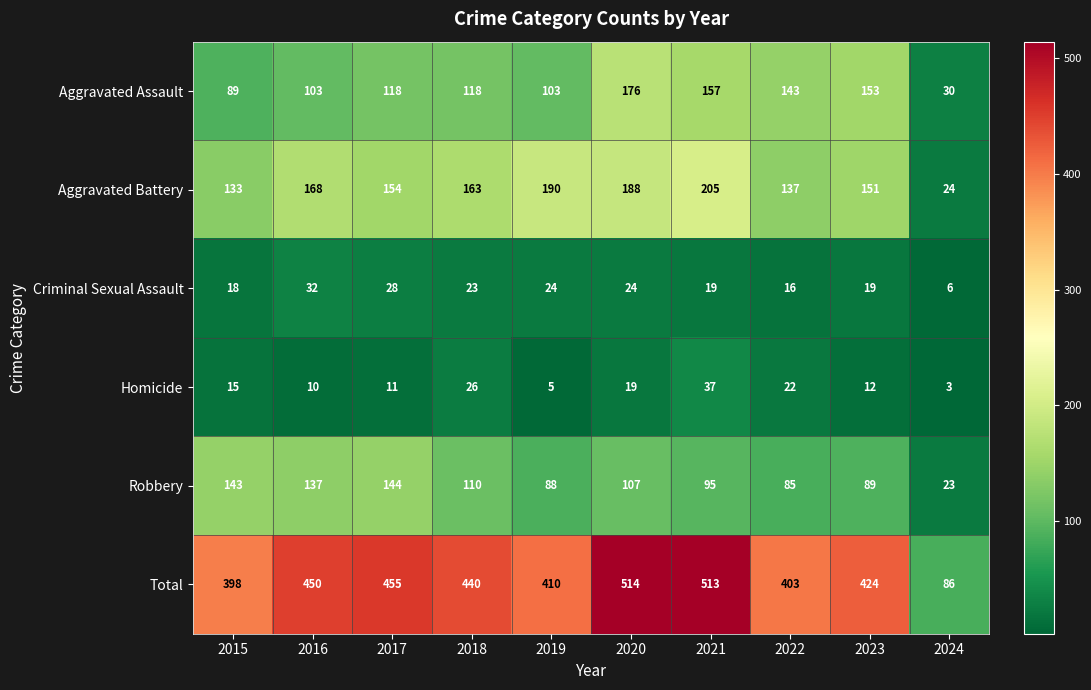

Which category has the highest value in the Criminal Sexual Assault series?

2016